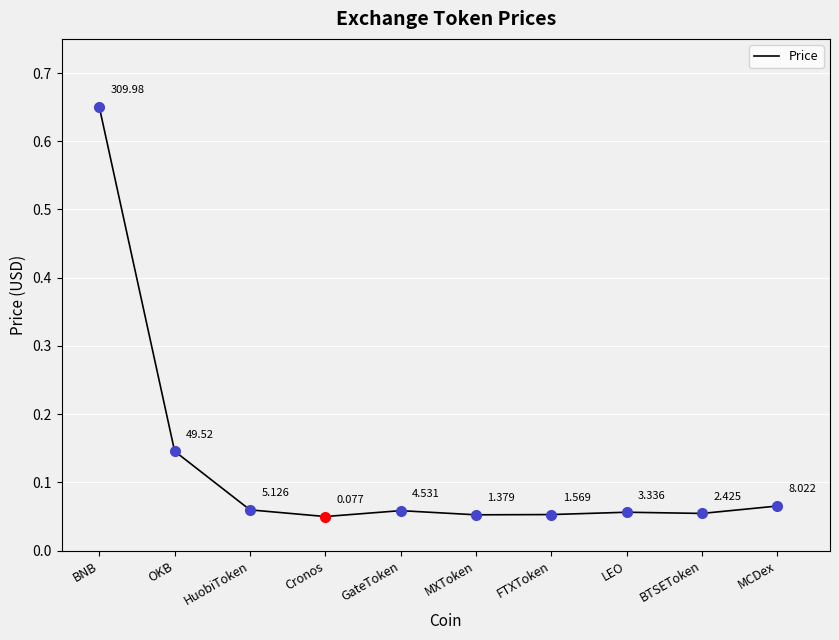

Between MCDex and LEO, which is larger?

MCDex